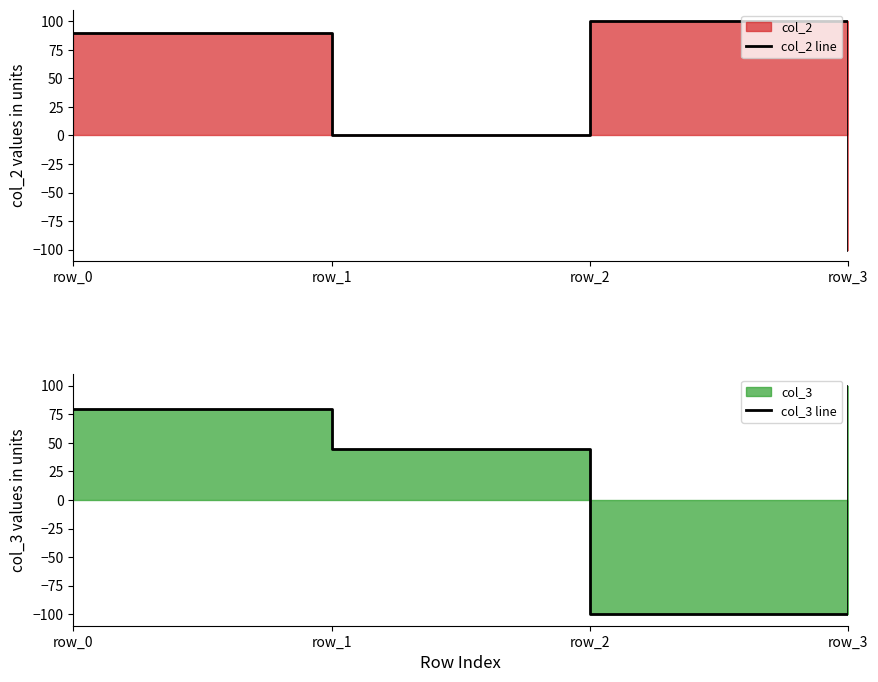

Reading left to right, what are all the values shown in this chart?

col_2 line: 90	0	100	-100
col_3 line: 80	45	-100	100